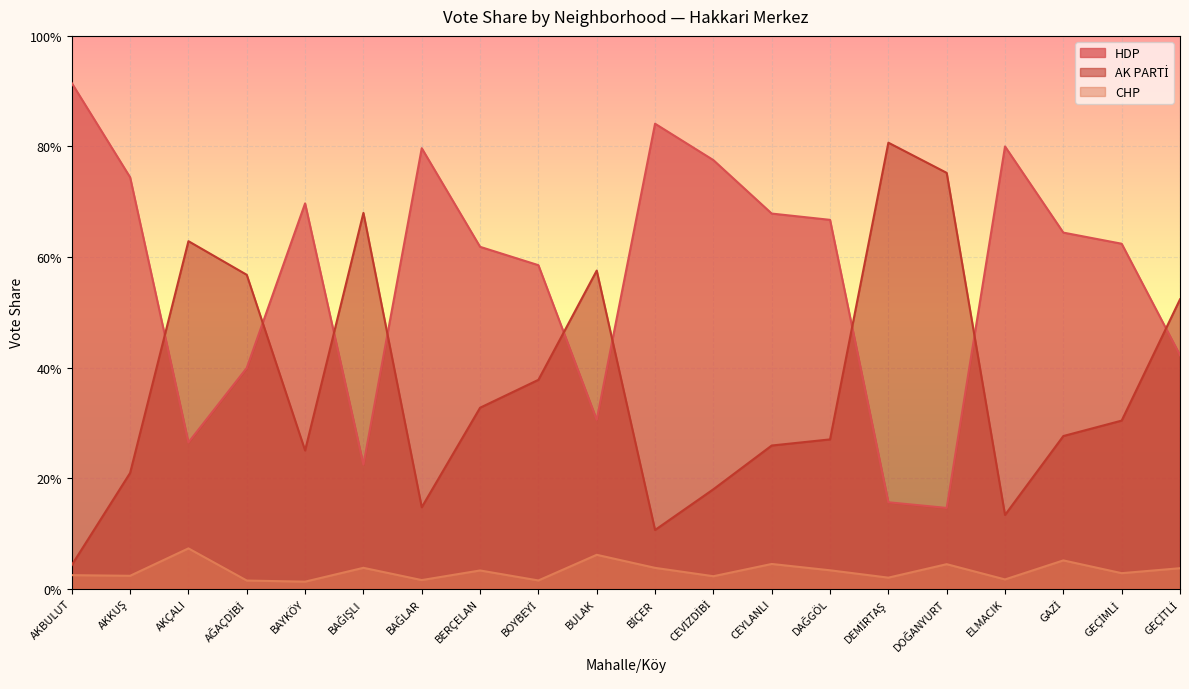

In HDP, how many points are higher than both neighbors (excluding endpoints)?

4